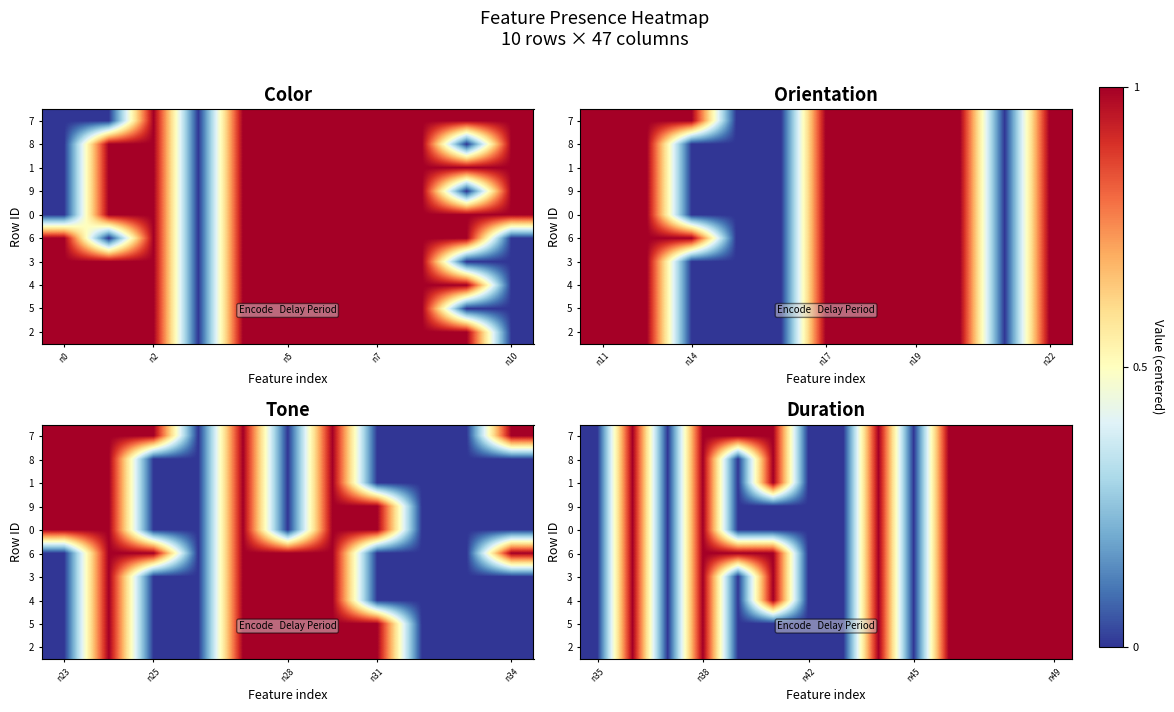

How many 3 values are between 0 and 1?

8